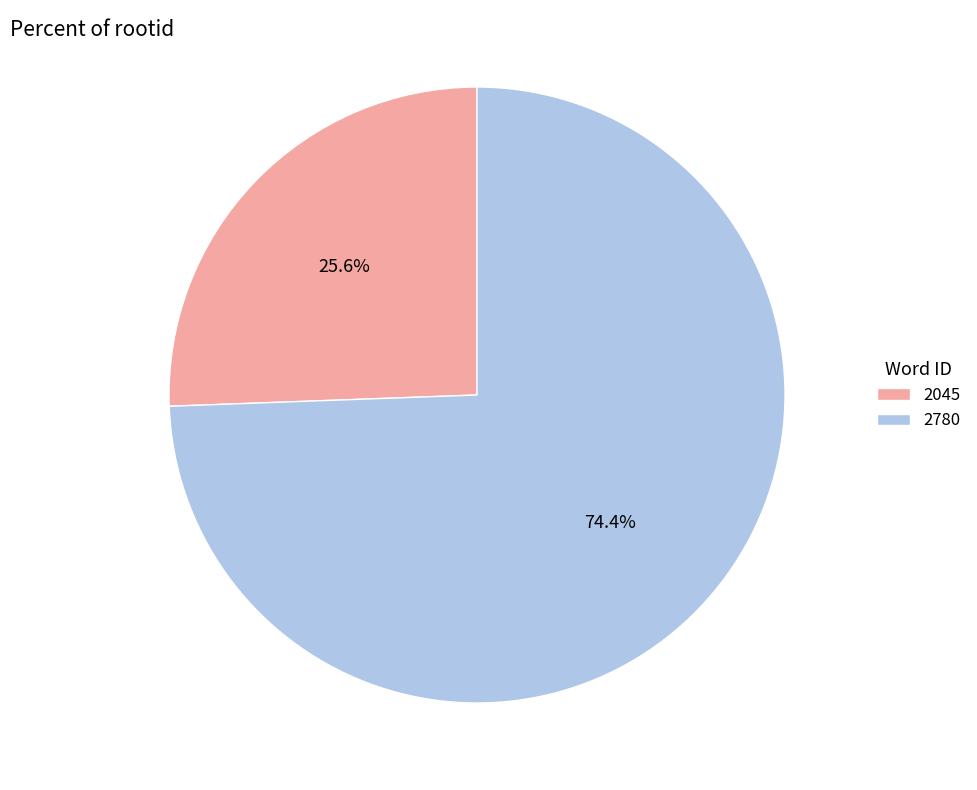

Which has a higher value, 2045 or 2780?

2780